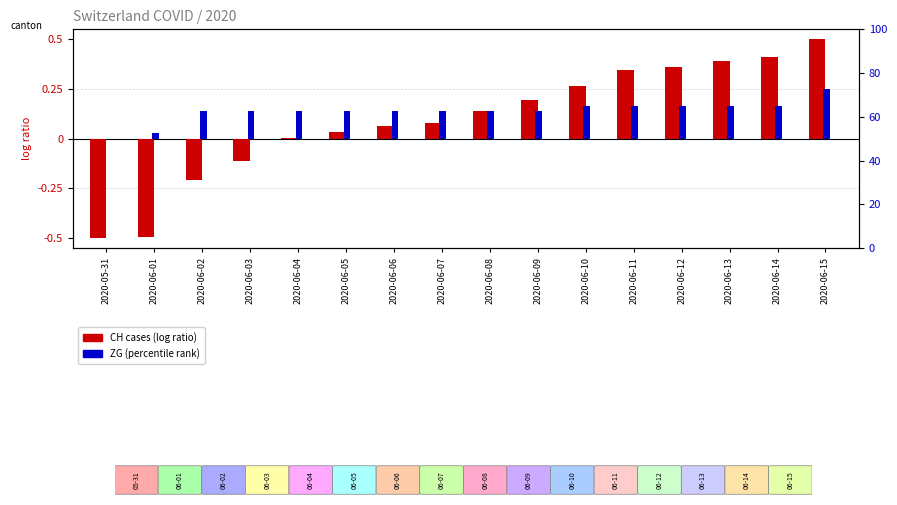

Which category has the highest value across all series?

2020-06-15